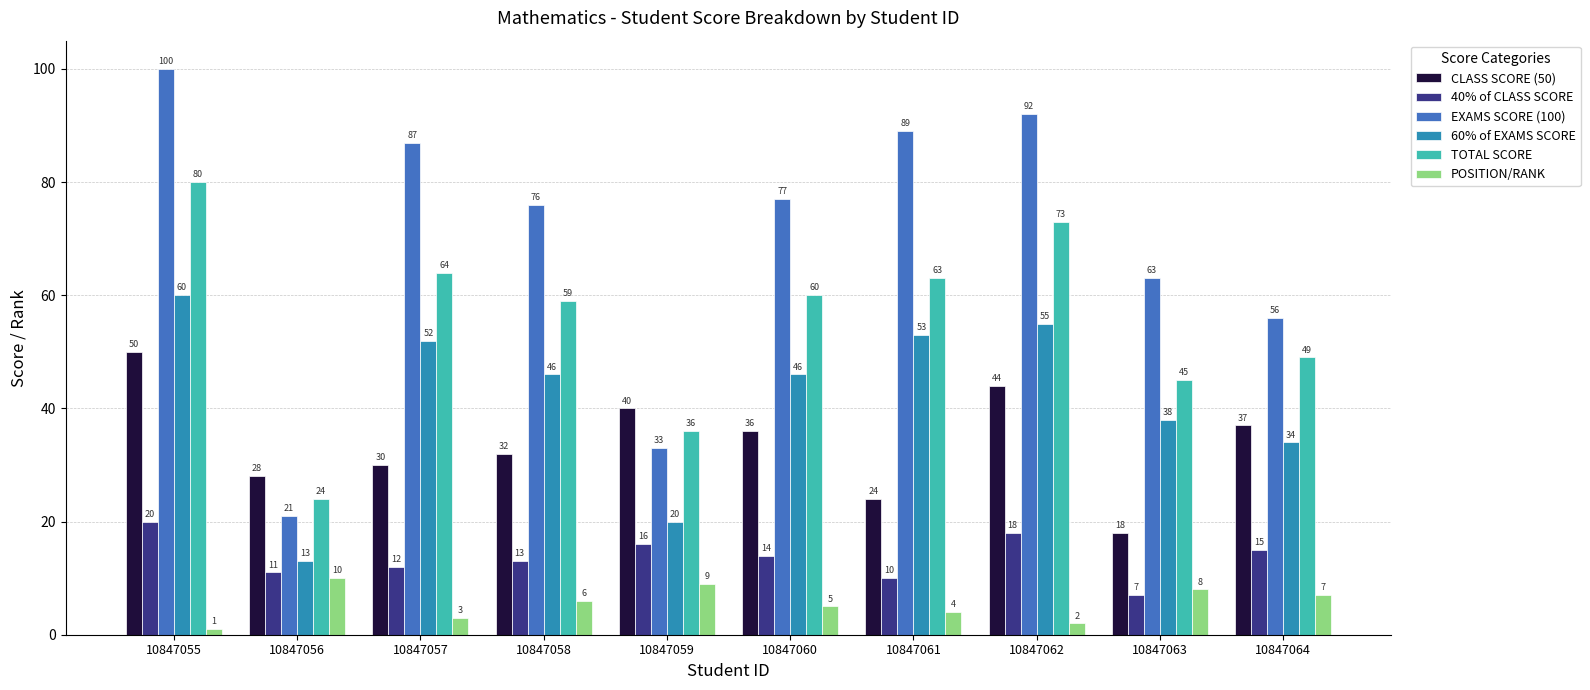

How many bars are there in total?

60